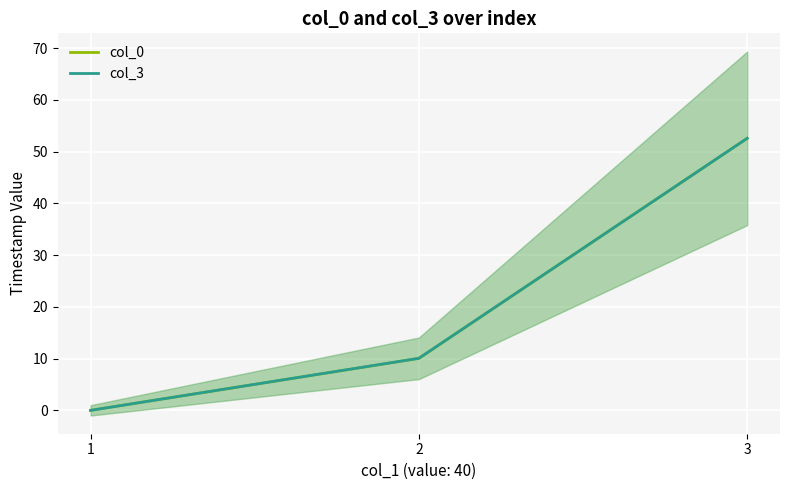

How many lines are shown in the chart?

2